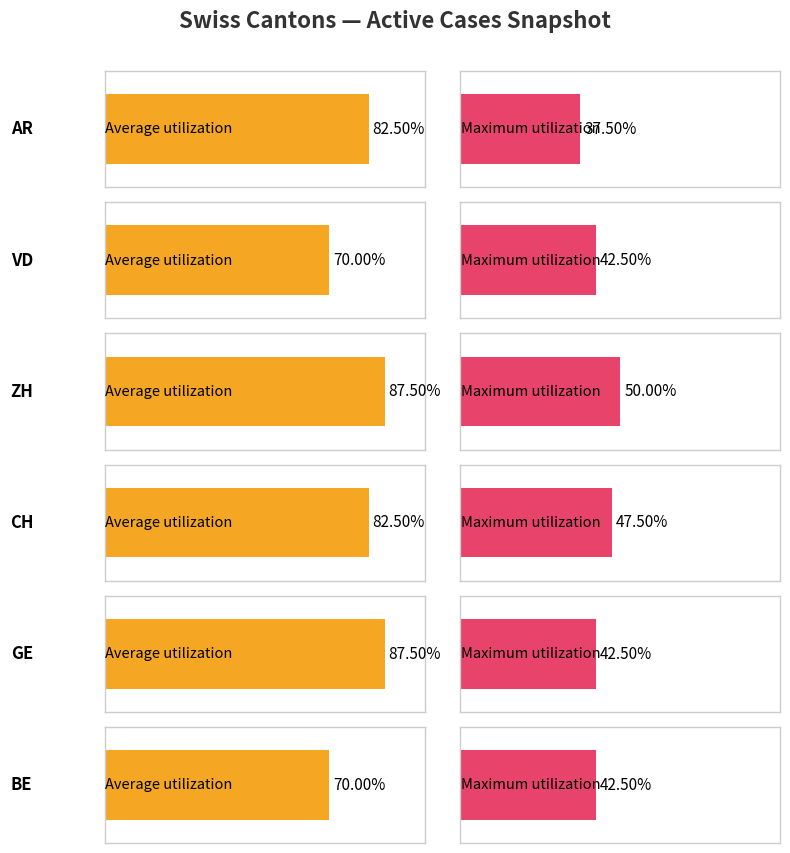

Are the bars grouped side by side (vs. stacked)?

Yes